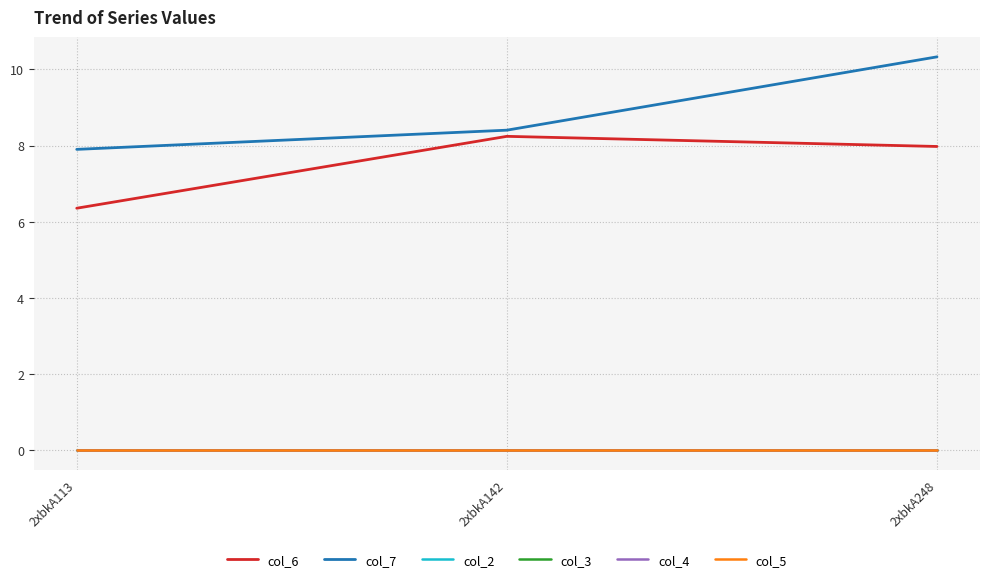

Which category has the lowest value in the col_6 series?

2xbkA113